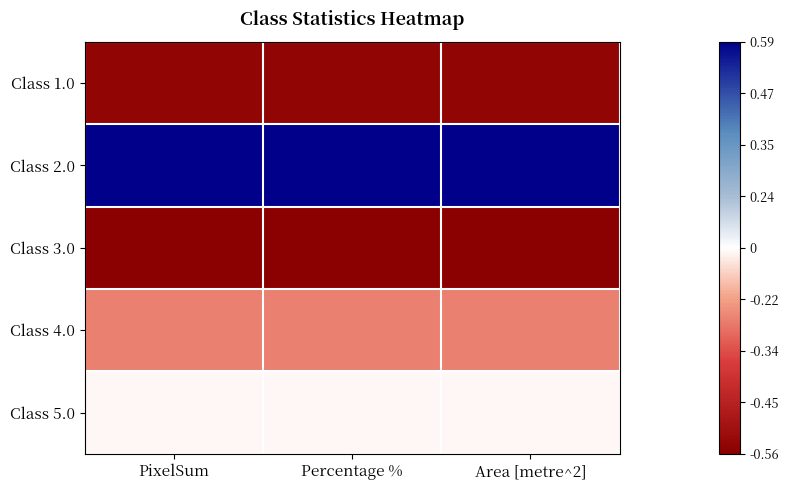

Reading right to left, what are all the values shown in this chart?

Class 1.0: Area [metre^2]=-1.0	Percentage %=-1.0	PixelSum=-1.0
Class 2.0: Area [metre^2]=1.0	Percentage %=1.0	PixelSum=1.0
Class 3.0: Area [metre^2]=-1.0	Percentage %=-1.0	PixelSum=-1.0
Class 4.0: Area [metre^2]=-0.3	Percentage %=-0.3	PixelSum=-0.3
Class 5.0: Area [metre^2]=-0.0	Percentage %=-0.0	PixelSum=-0.0